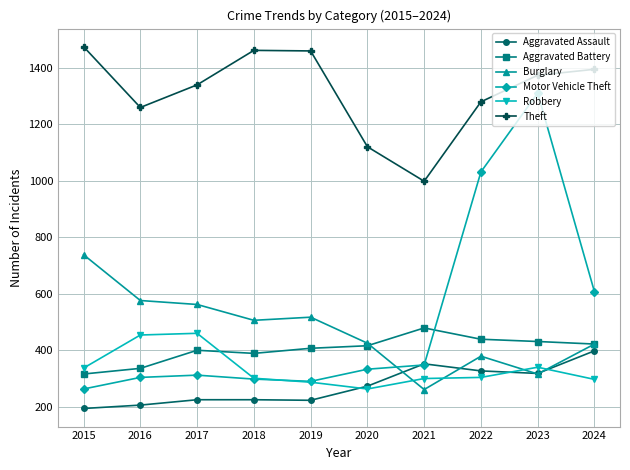

Which series has the largest range (max minus min)?

Motor Vehicle Theft